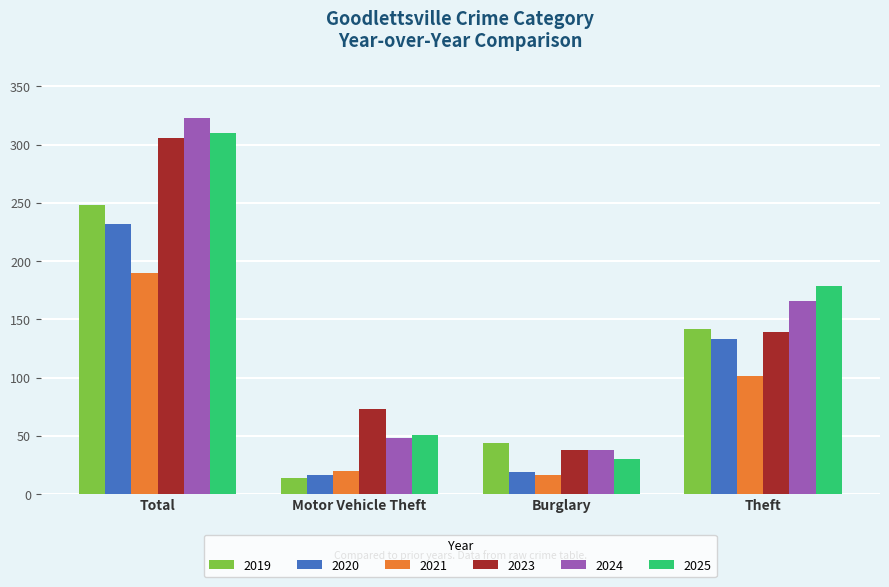

What is the maximum value for 2023?

306